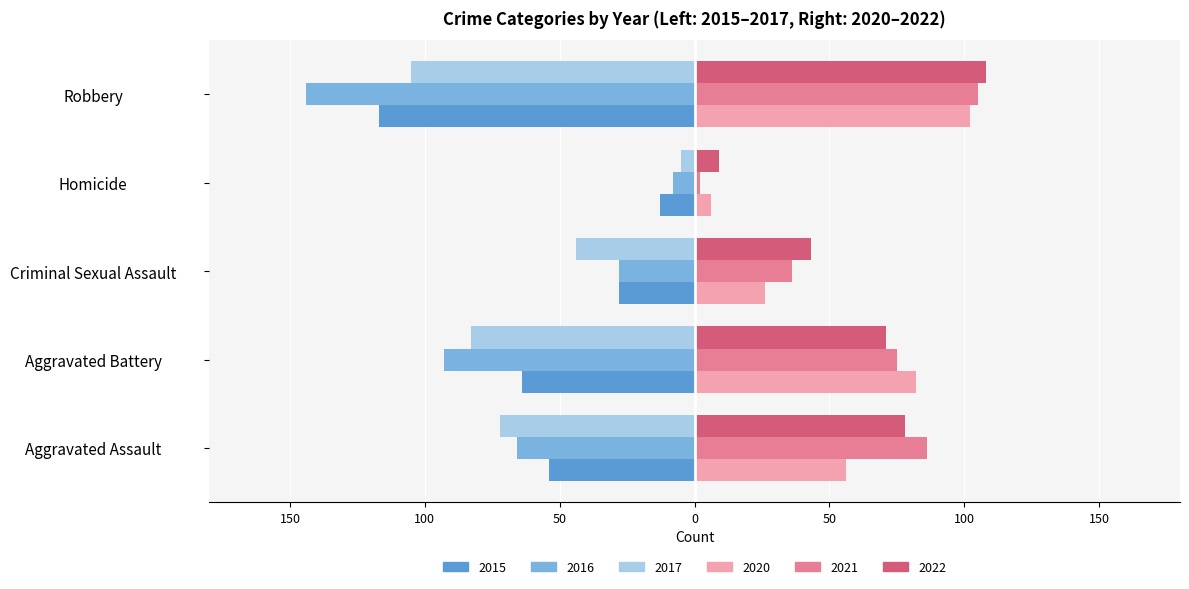

What are all the series names shown in the legend?

2015, 2016, 2017, 2020, 2021, 2022